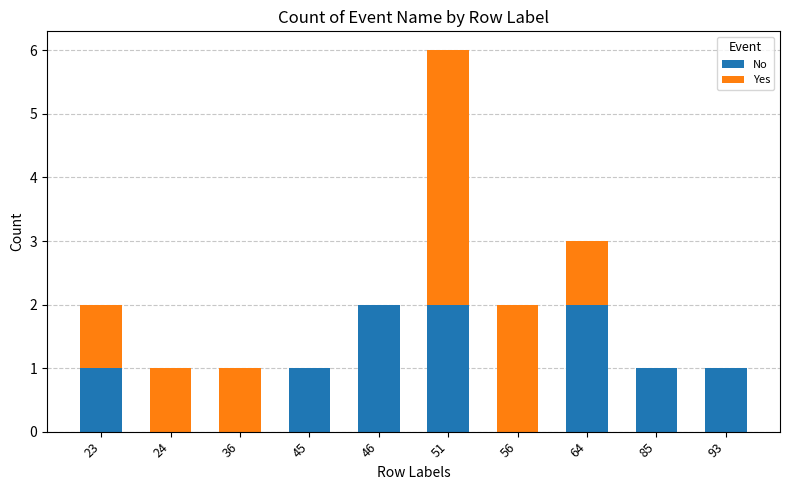

Read the No value at 64.

2